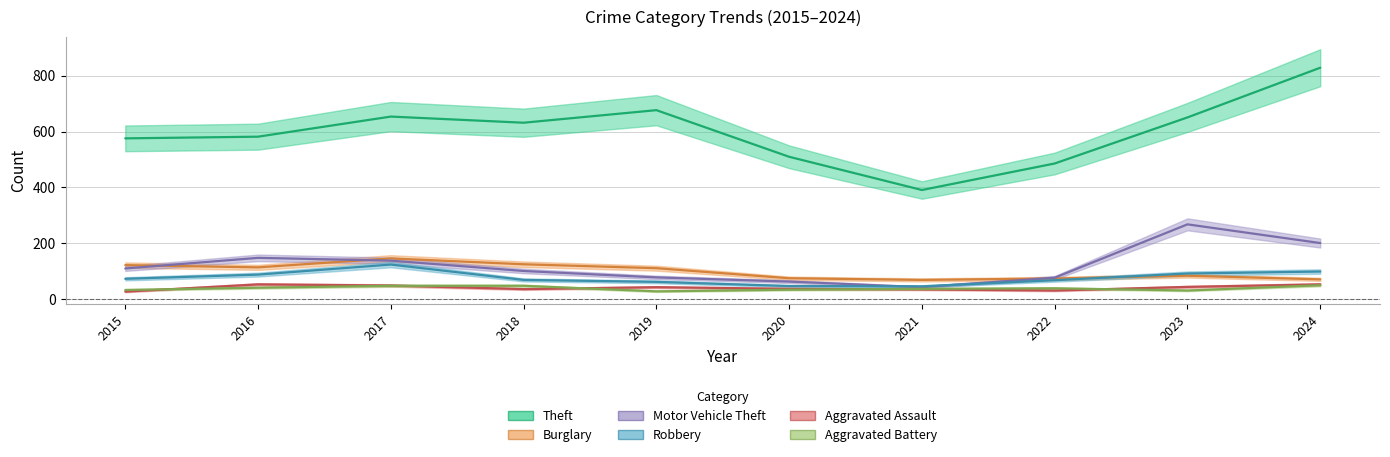

Which category has the lowest value in the Robbery series?

2021